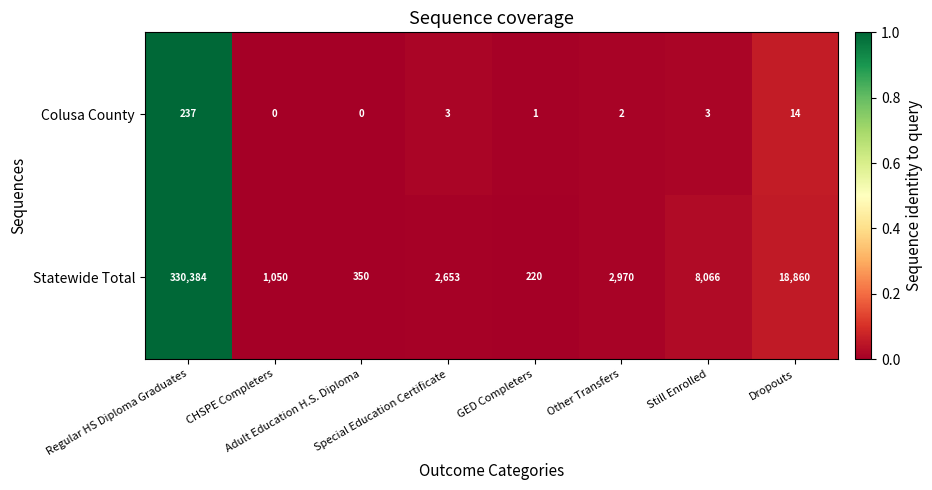

What is the difference between the second highest and second lowest values in the Colusa County series?

14